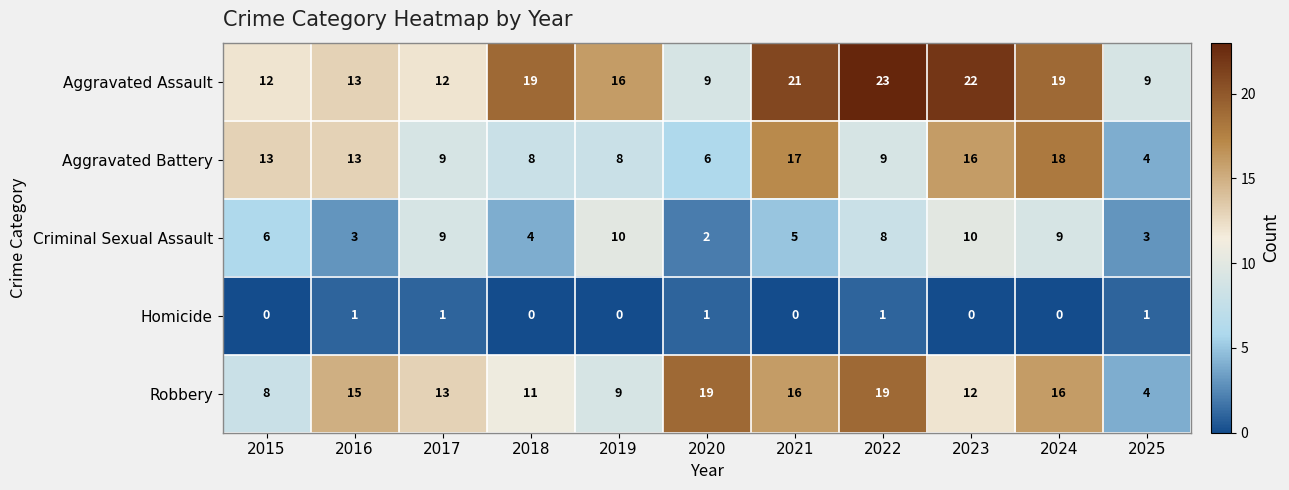

What is the average value of the Aggravated Assault series?

16